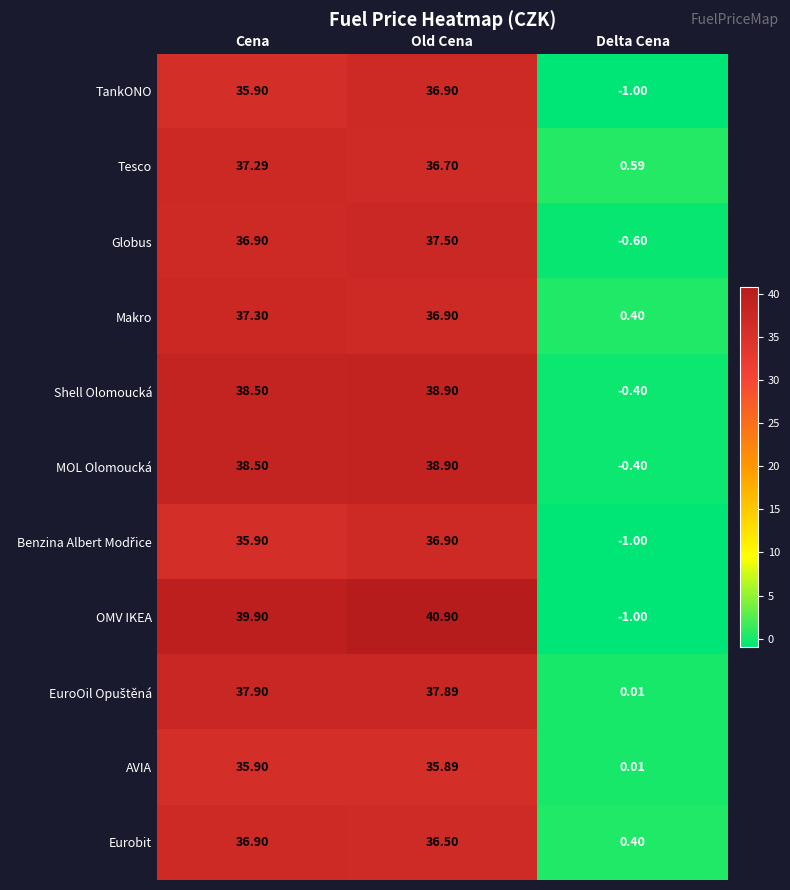

What is the smallest value displayed?

-1.0